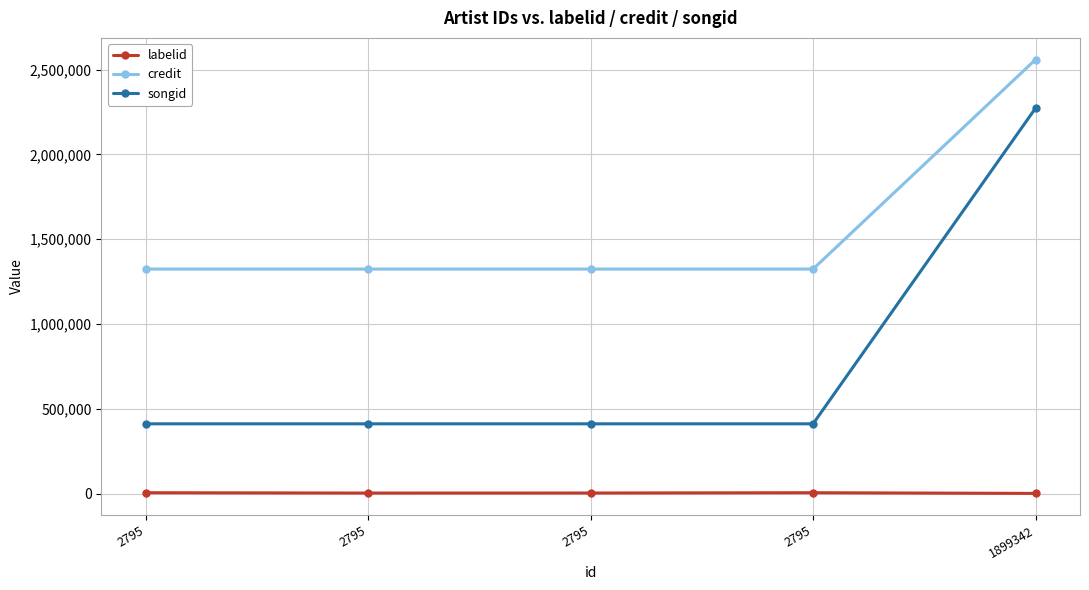

What are all the series names shown in the legend?

labelid, credit, songid